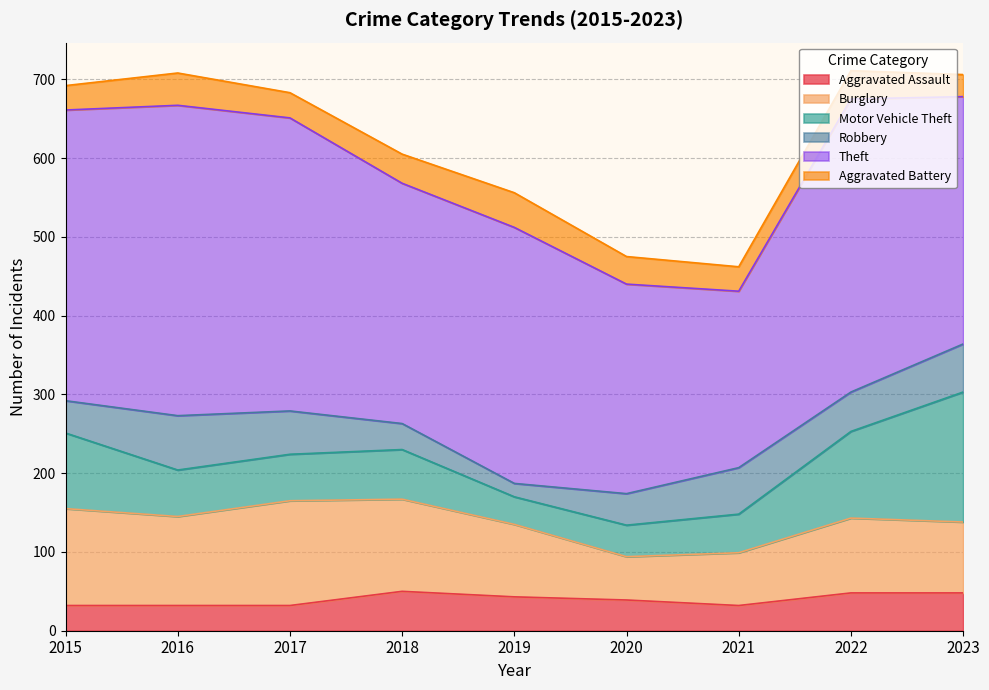

Between 2016 and 2017, which series saw the biggest shift?

Theft